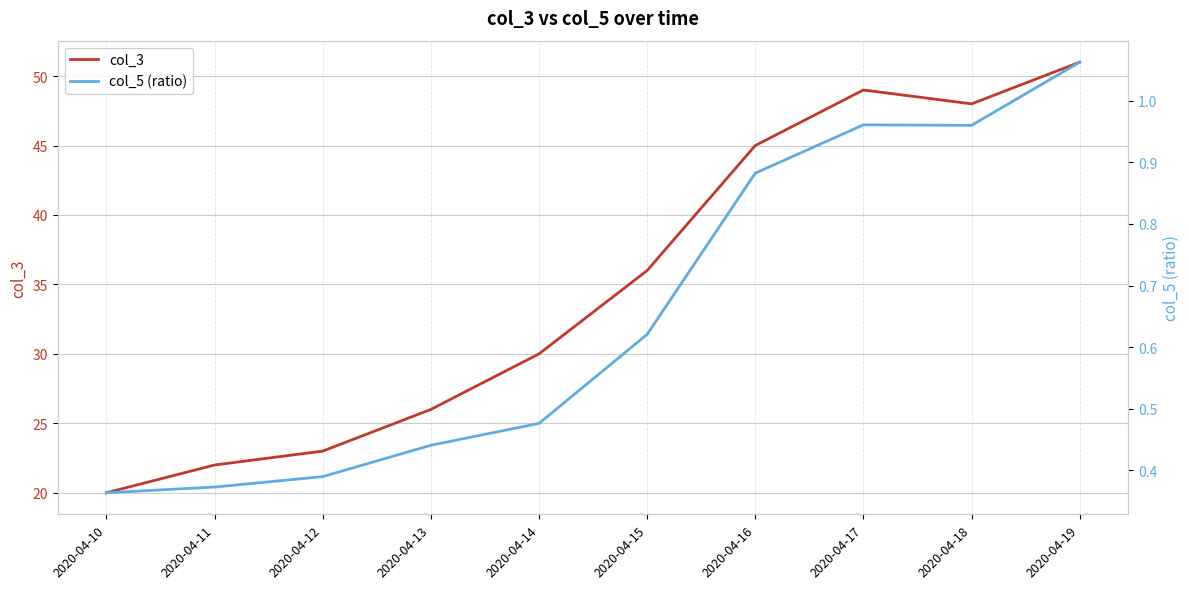

What is the difference between the highest and lowest values at 2020-04-18?

47.0